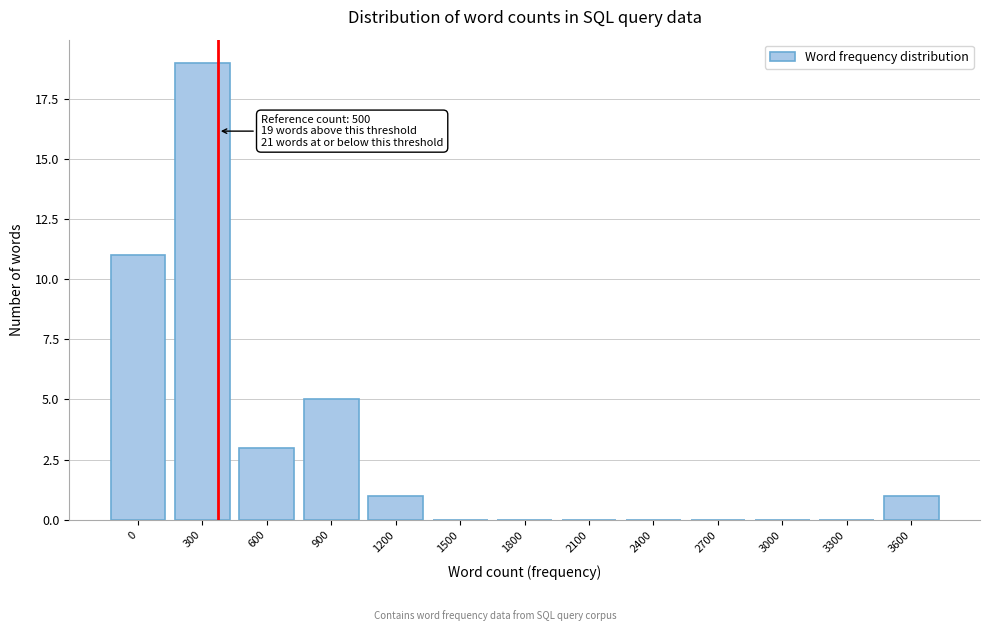

Reading right to left, what are all the values shown in this chart?

3600=1	3300=0	3000=0	2700=0	2400=0	2100=0	1800=0	1500=0	1200=1	900=5	600=3	300=19	0=11